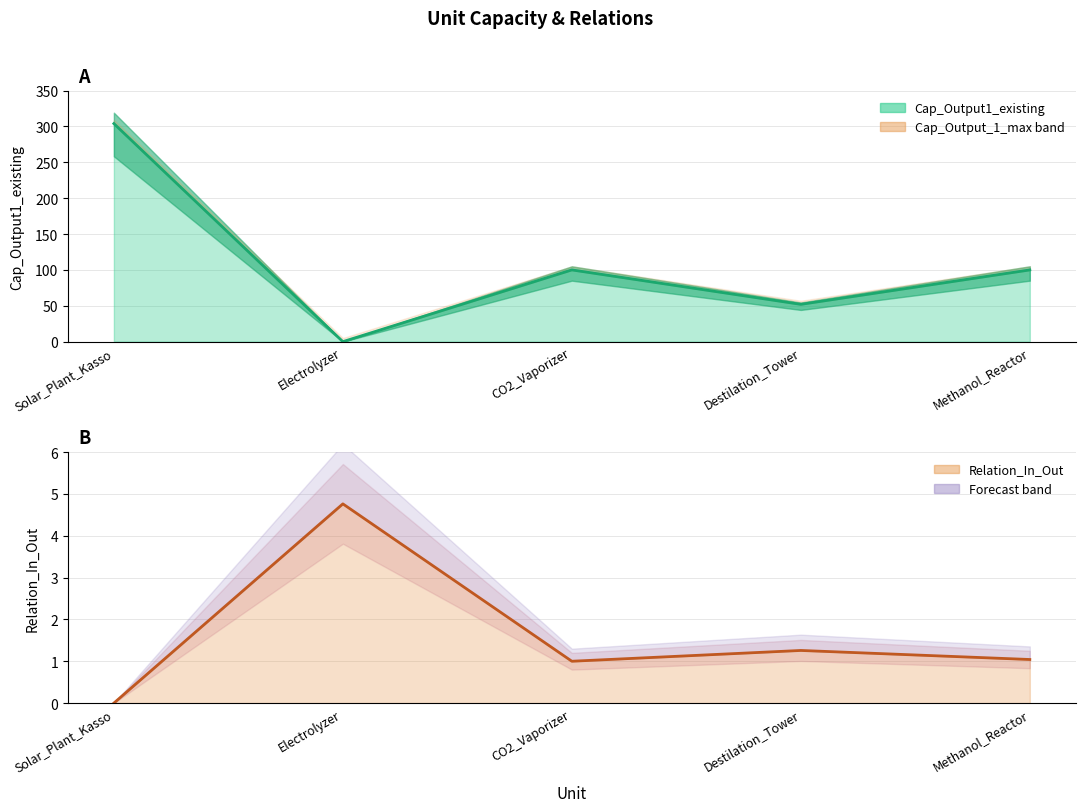

What is the difference between the maximum and minimum values in the Cap_Output1_existing series?

304.0